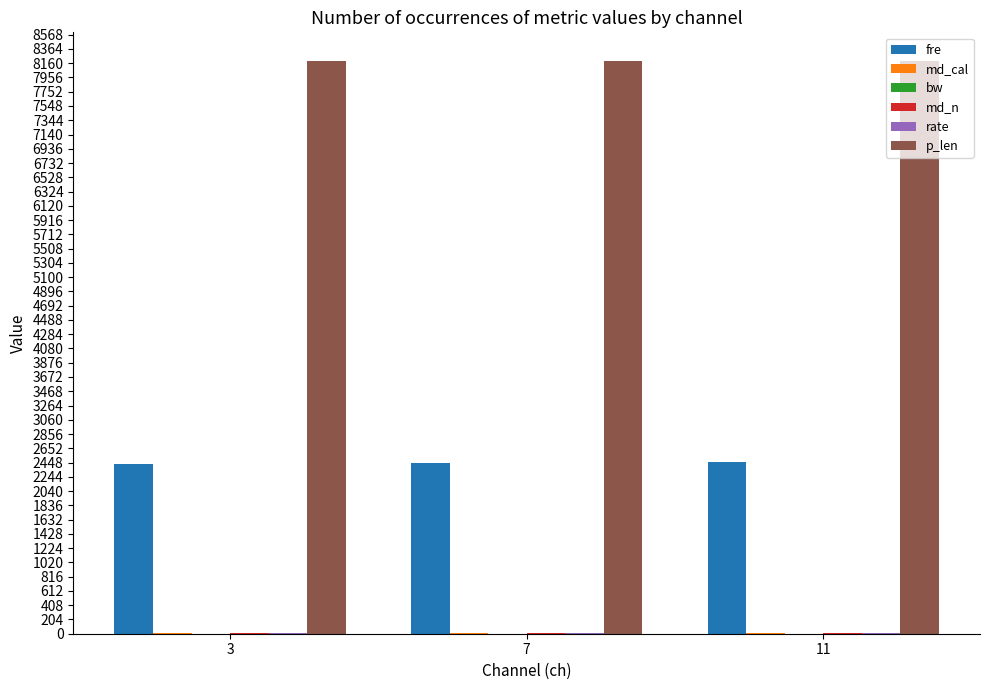

Which series has the largest total across all categories?

p_len